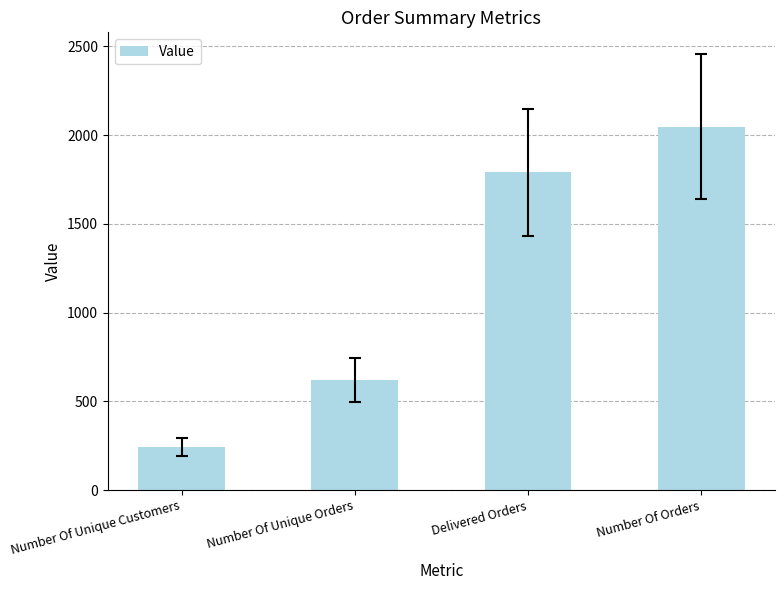

Between Delivered Orders and Number Of Unique Customers, which is larger?

Delivered Orders